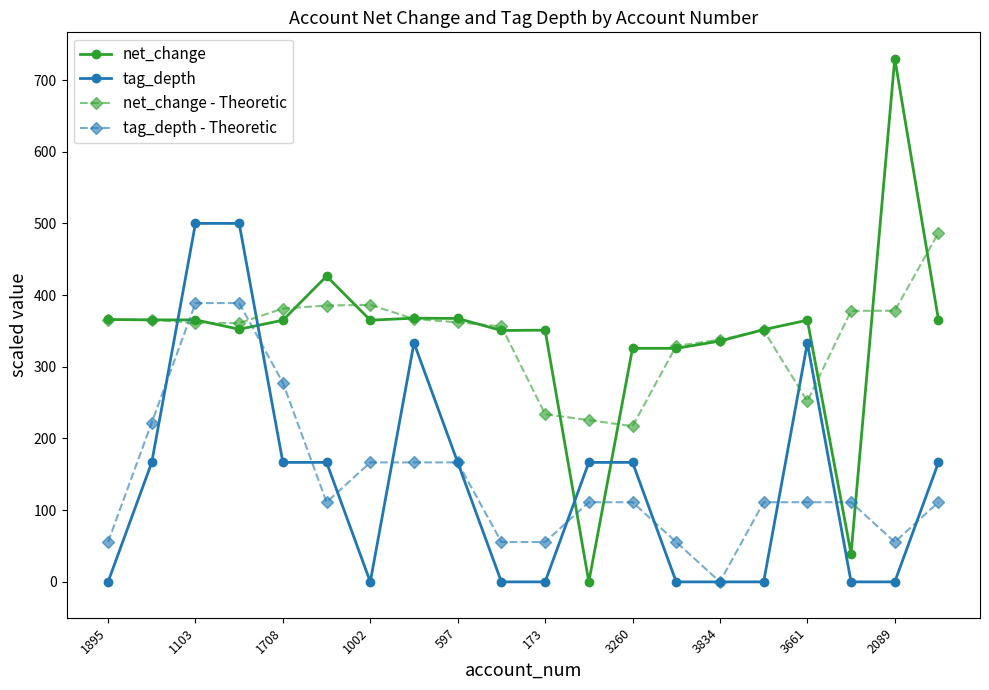

Which series has the largest range (max minus min)?

net_change